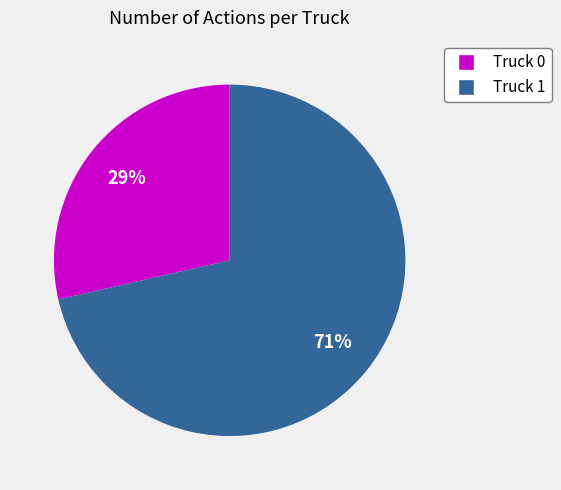

How many slices are in this pie chart?

2